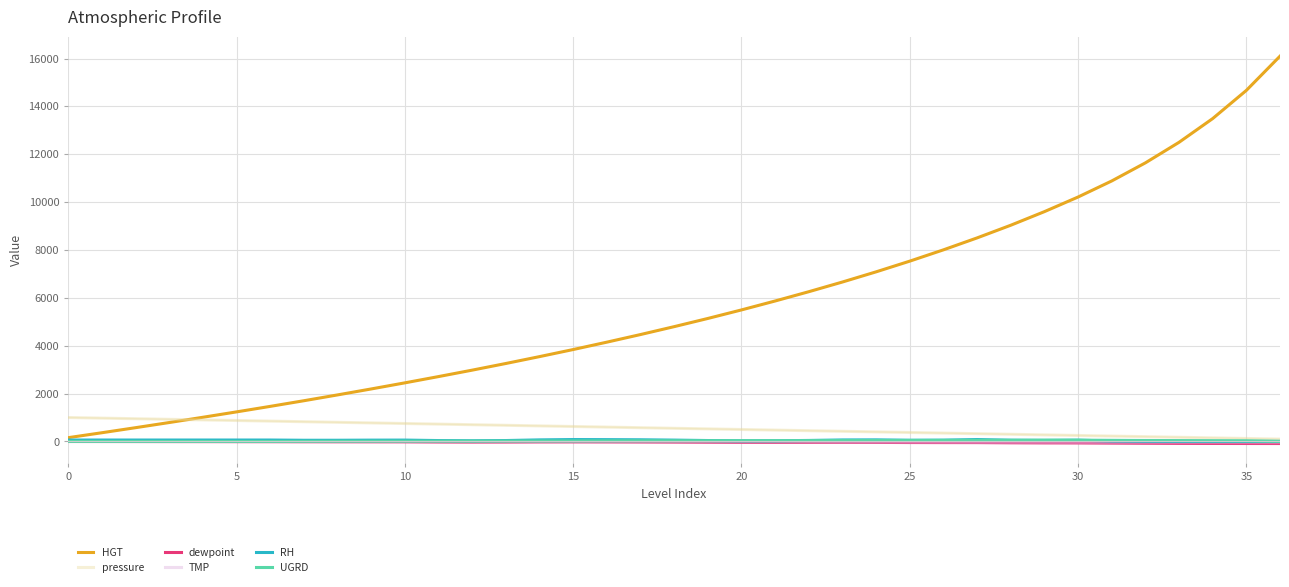

Which series has the widest spread of values?

HGT